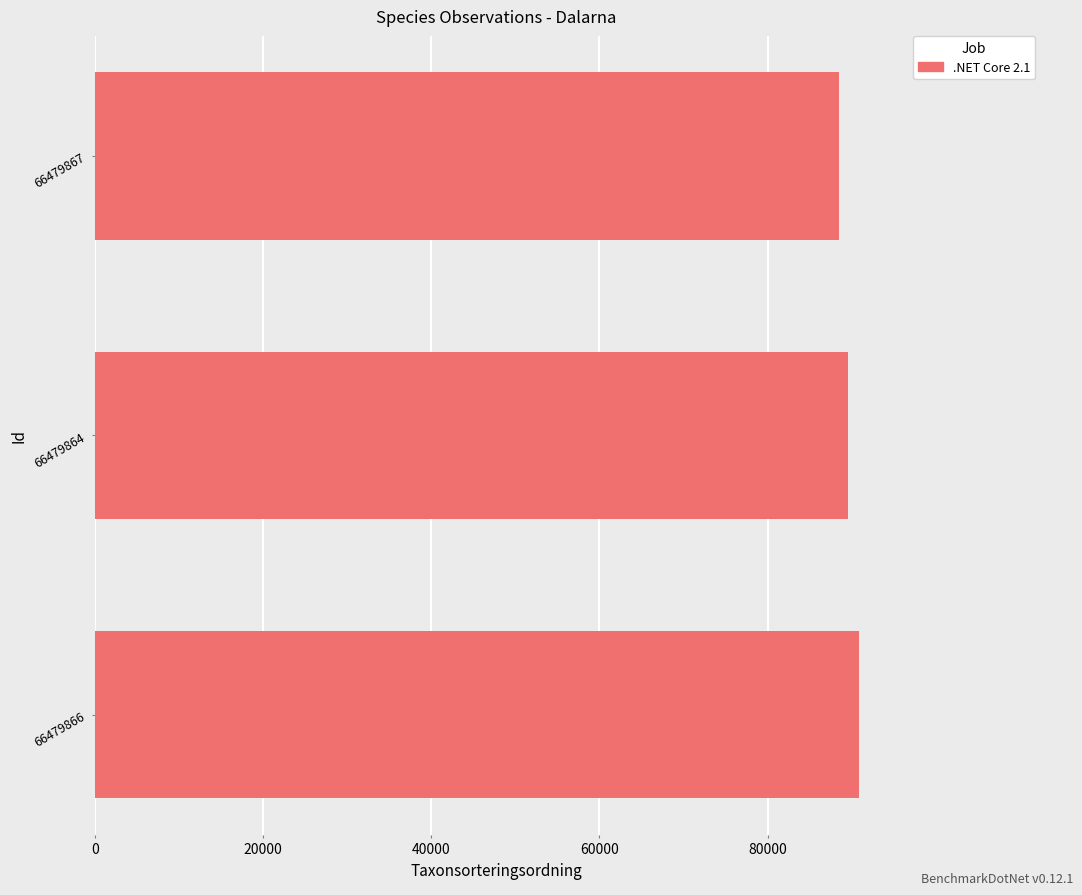

Are the bars horizontal?

Yes